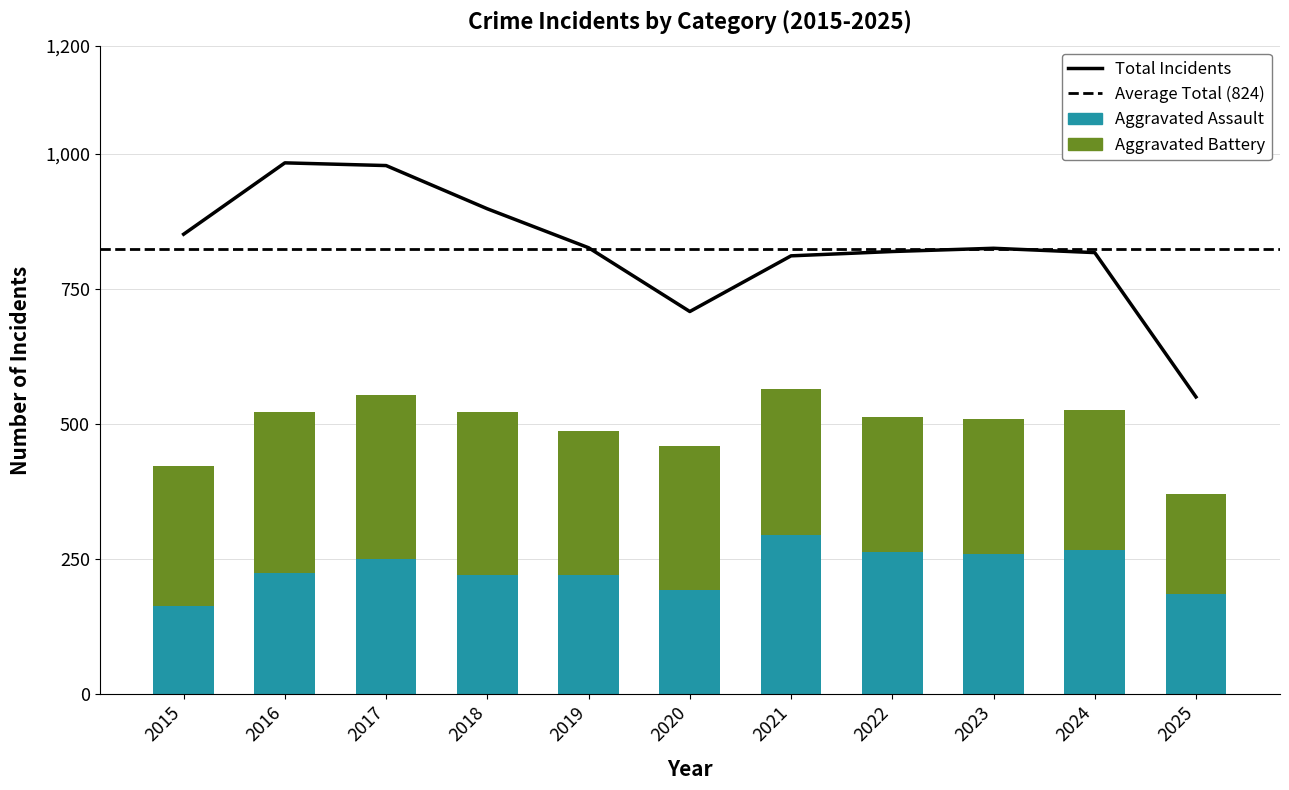

At which category does the chart reach its minimum across all series?

2015